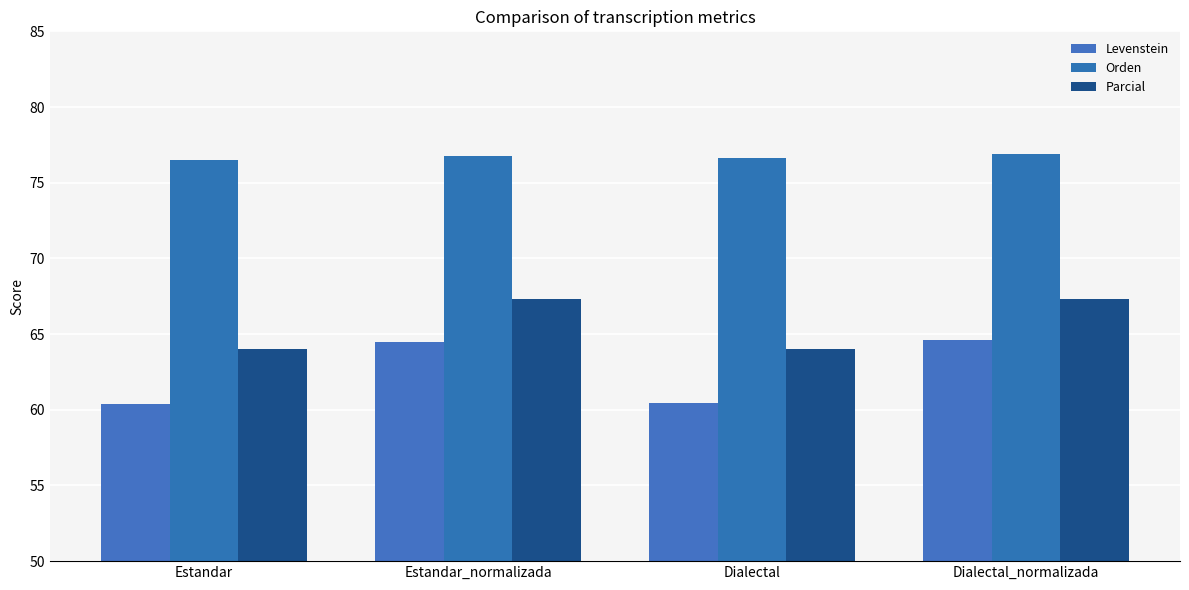

Reading left to right, transcribe all the data shown in this chart.

Levenstein: 60.4	64.5	60.5	64.6
Orden: 76.5	76.8	76.6	76.9
Parcial: 64.0	67.3	64.0	67.3